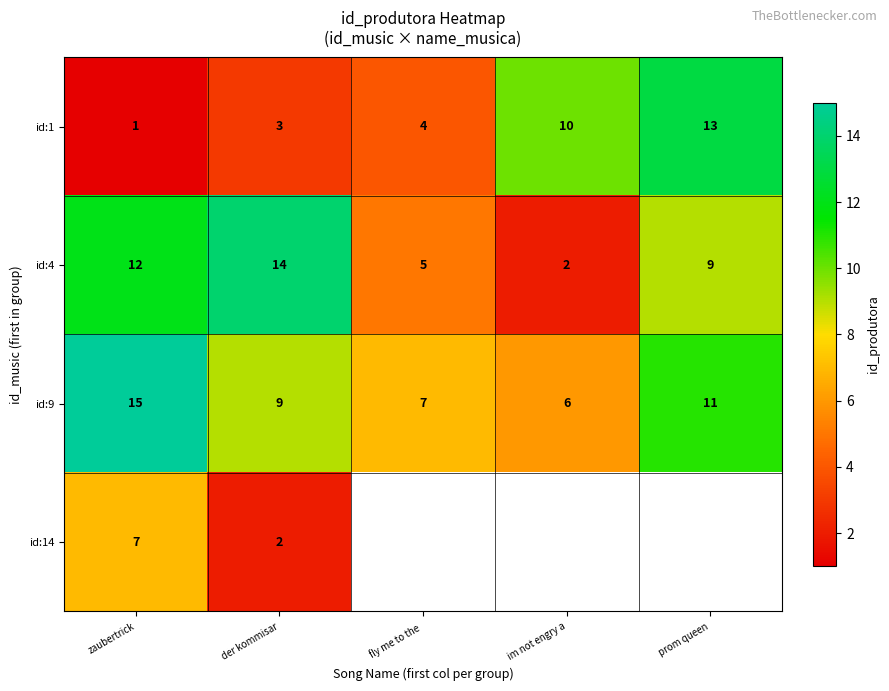

The id:4 series shows 5.1 at zaubertrick. True or false?

False